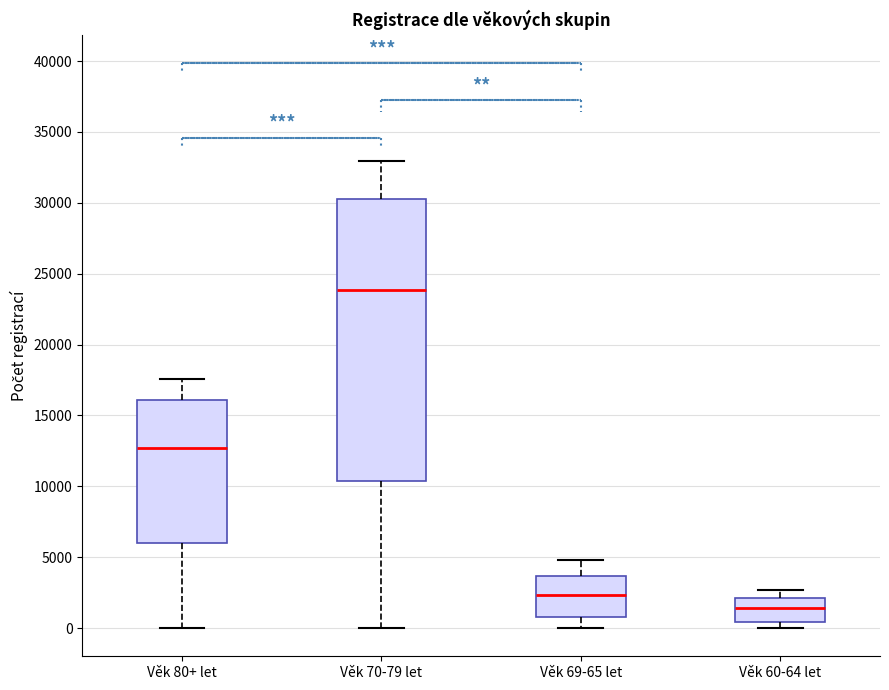

Which box has the highest median line?

Věk 70-79 let